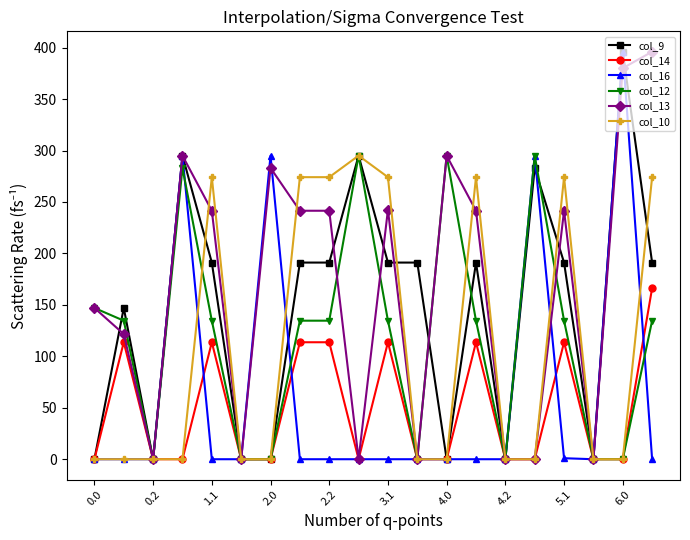

What is the maximum value shown in the chart?

396.0